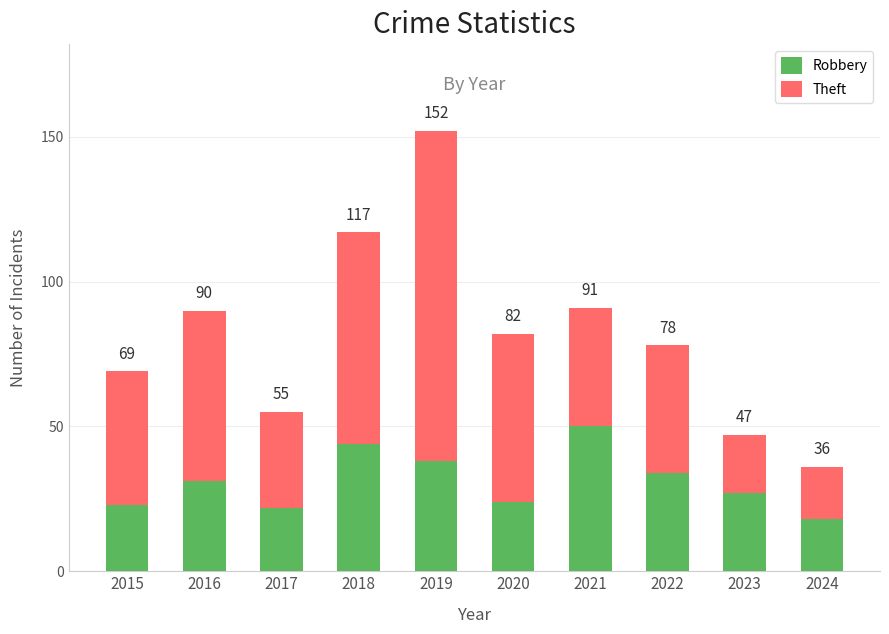

List the series in order of their overall mean, highest first.

Theft, Robbery